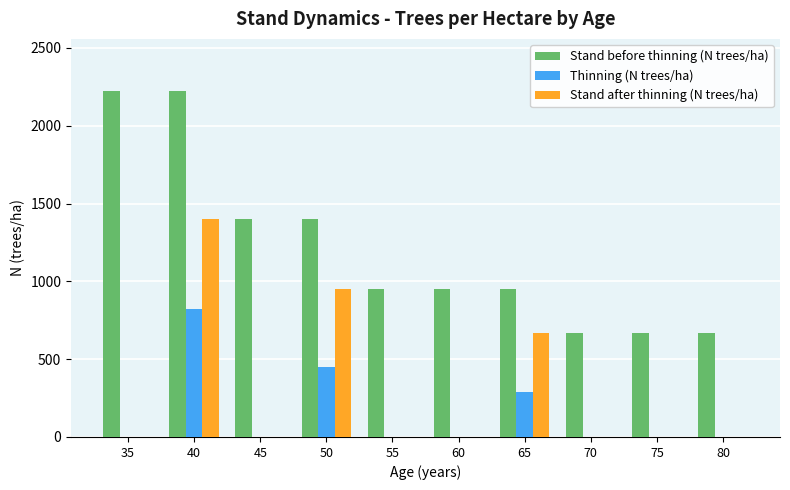

Where is Stand after thinning (N trees/ha) nearest to the value 700?

65